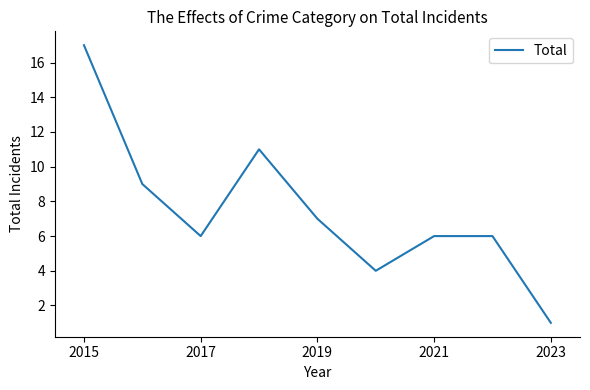

What is the difference between the maximum and minimum values?

16